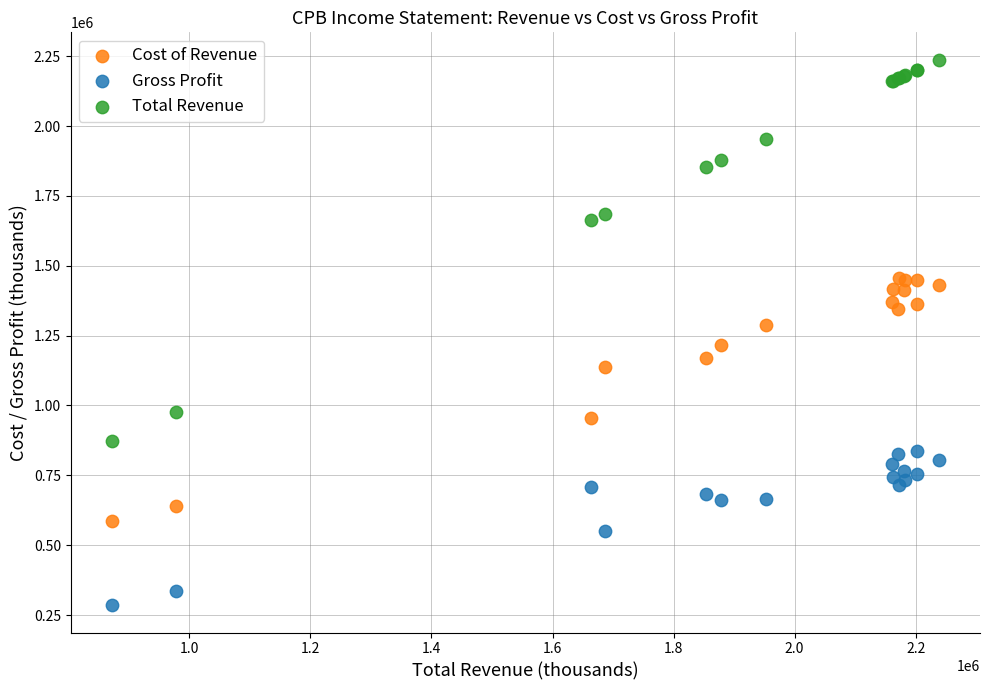

Which series contains the lowest Y value?

Gross Profit